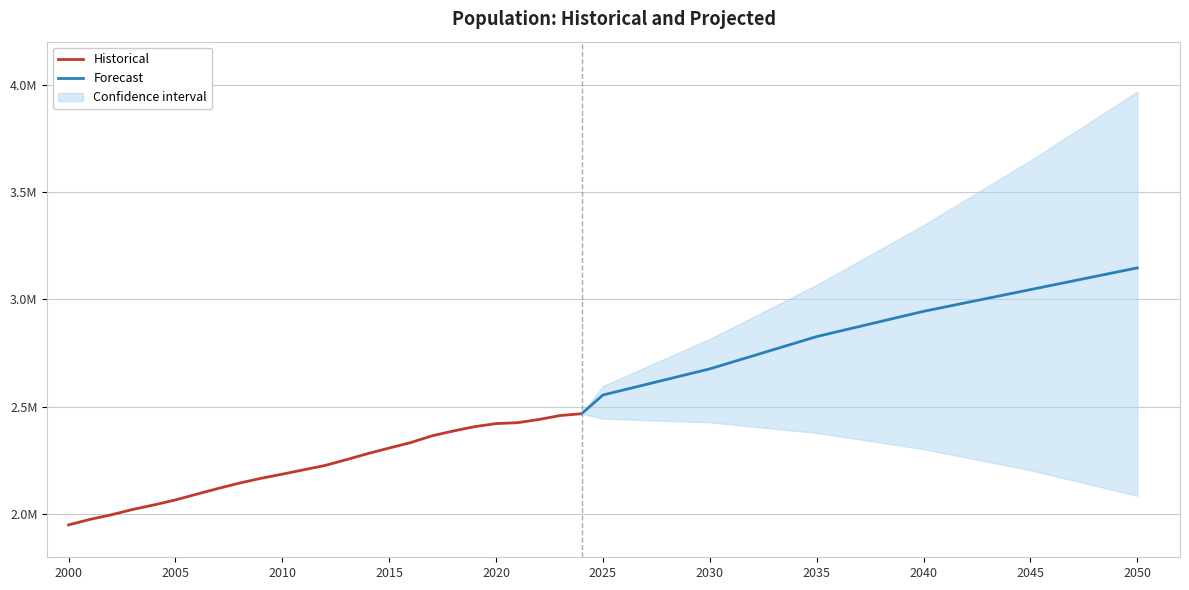

Approximately how many times larger is the value at 2015 compared to 2023?

0.9